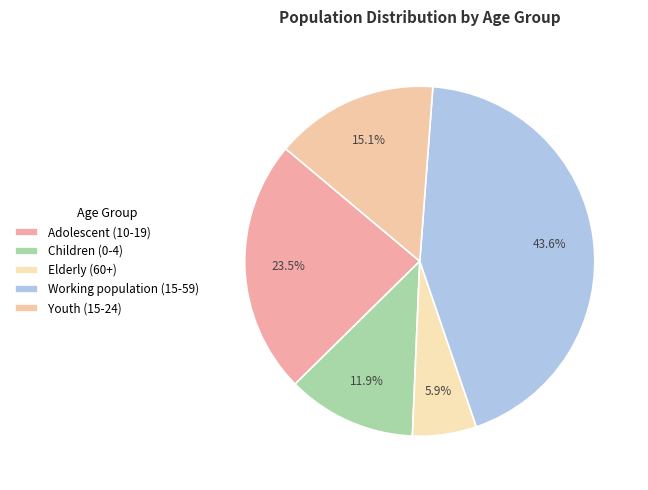

Is the sum of Adolescent (10-19) and Working population (15-59) greater than half?

Yes